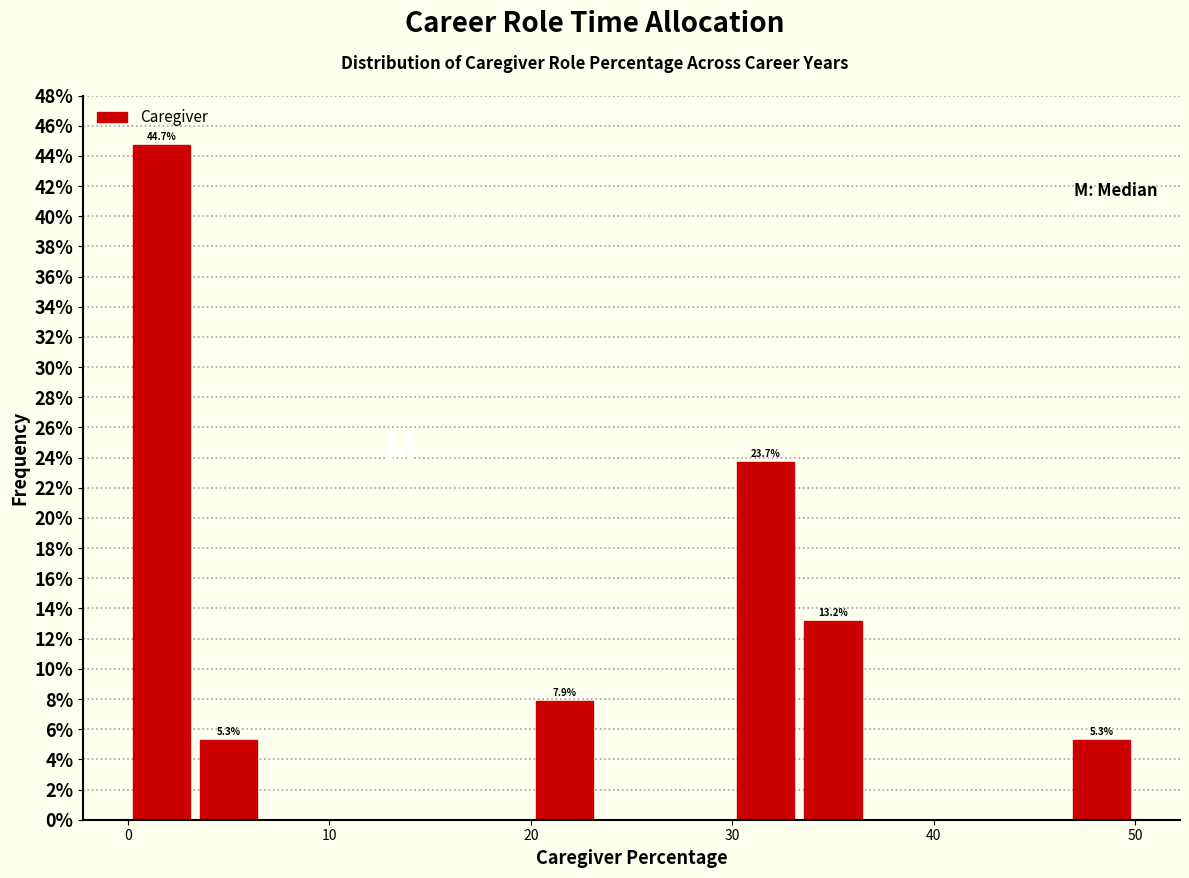

Read against the x-axis, roughly where is the centre of the tallest bar?

2